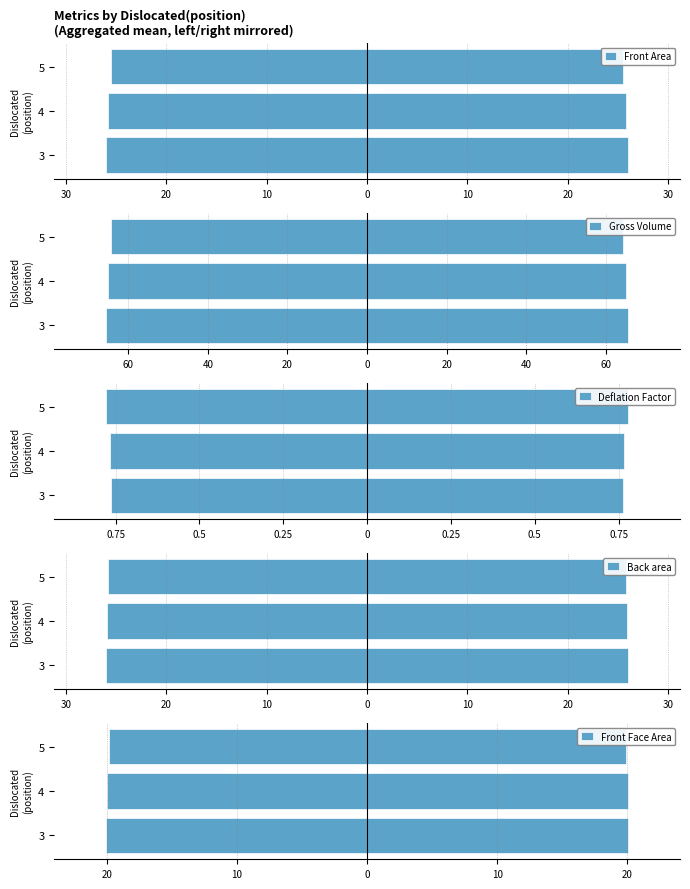

How many Gross Volume values are between -65 and -64?

1